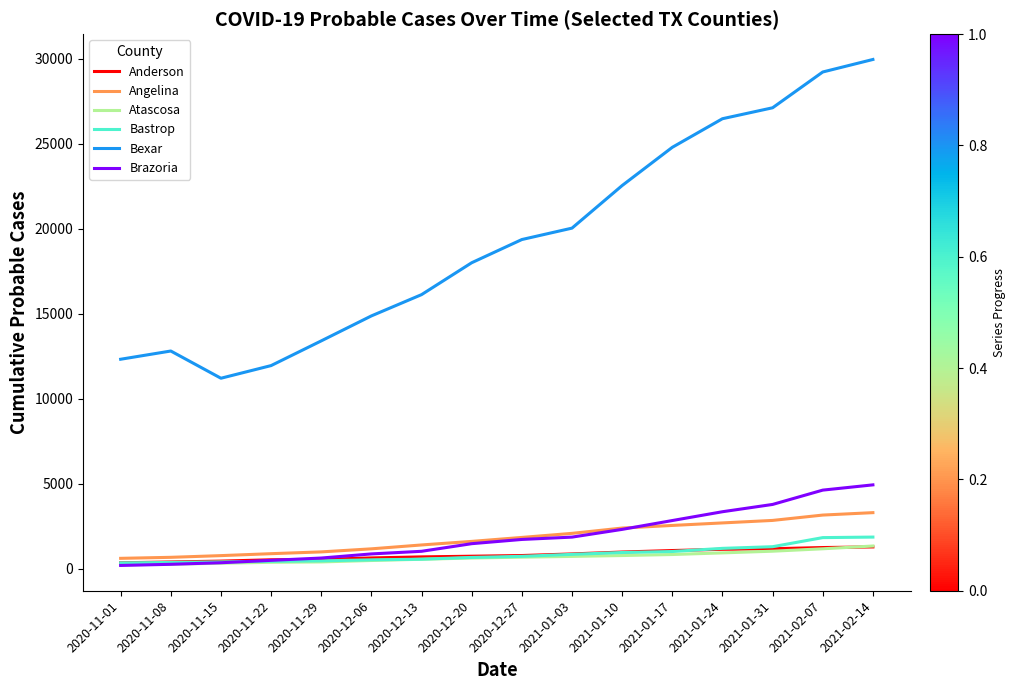

The value of Bexar at 2020-12-20 is 17990. True or false?

True